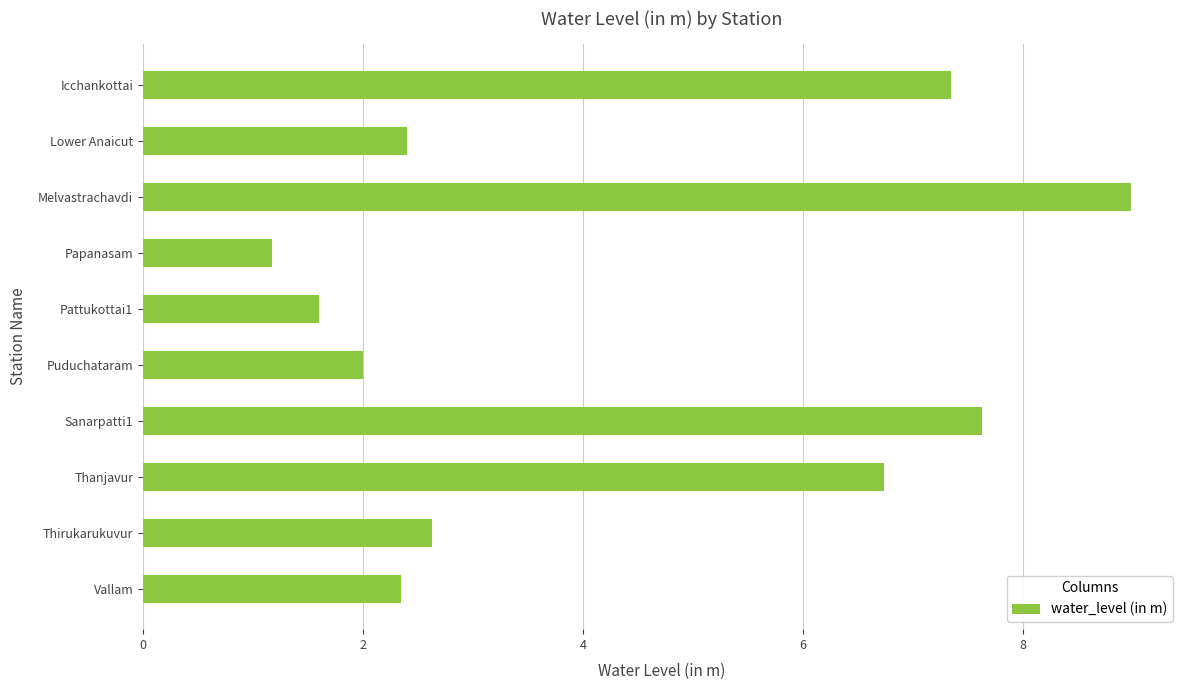

What is the label of the 3rd bar from the top?

Melvastrachavdi